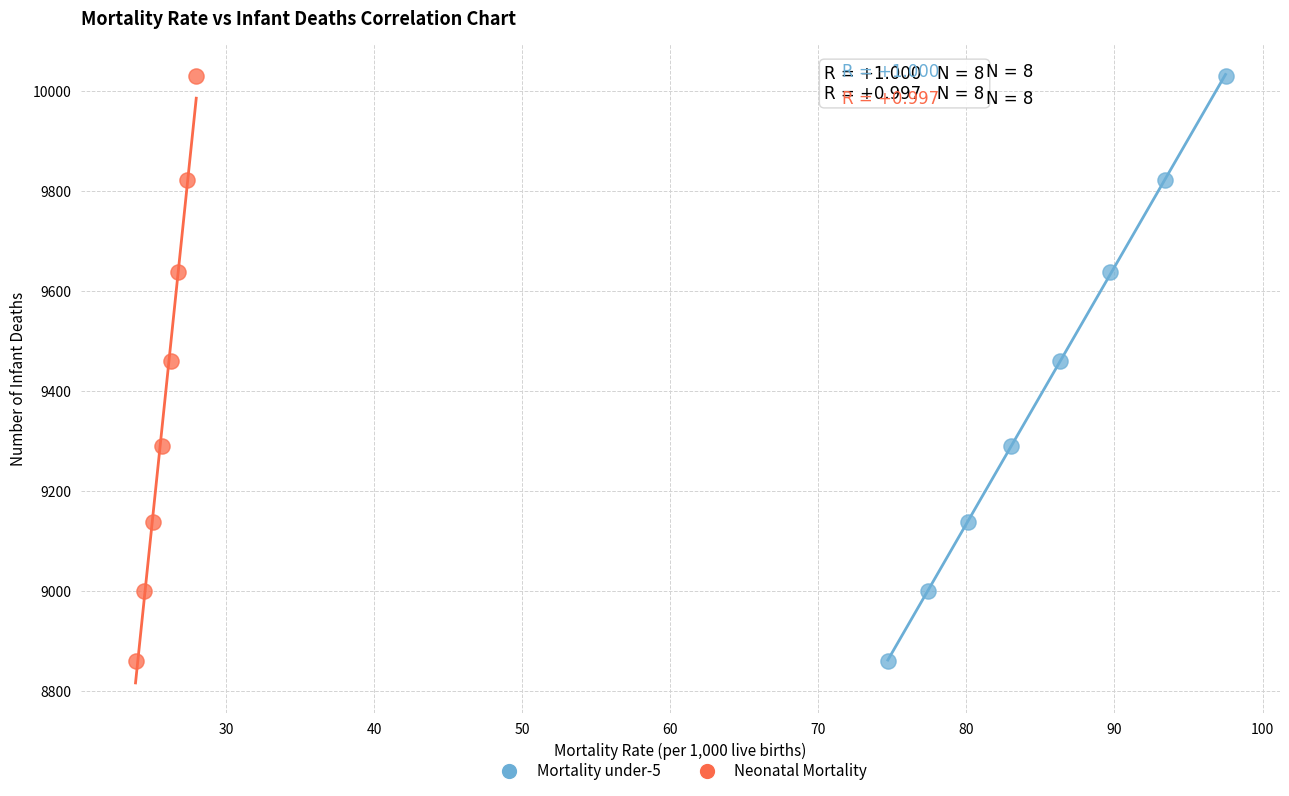

What are all the series names shown in the legend?

Mortality under-5, Neonatal Mortality